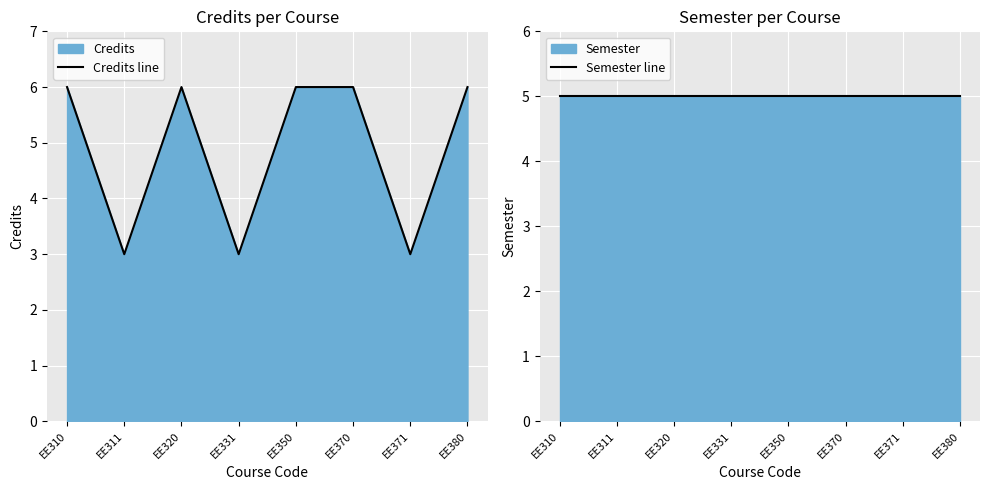

Reading right to left, what are all the values shown in this chart?

Credits line: 6	3	6	6	3	6	3	6
Semester line: 5	5	5	5	5	5	5	5